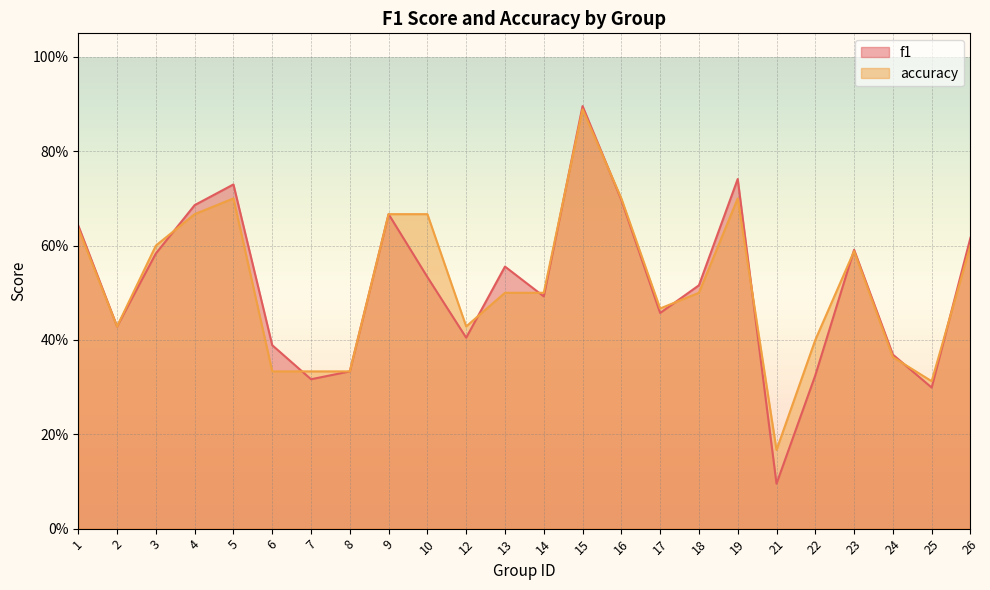

List the series in order of their peak value, lowest first.

accuracy, f1